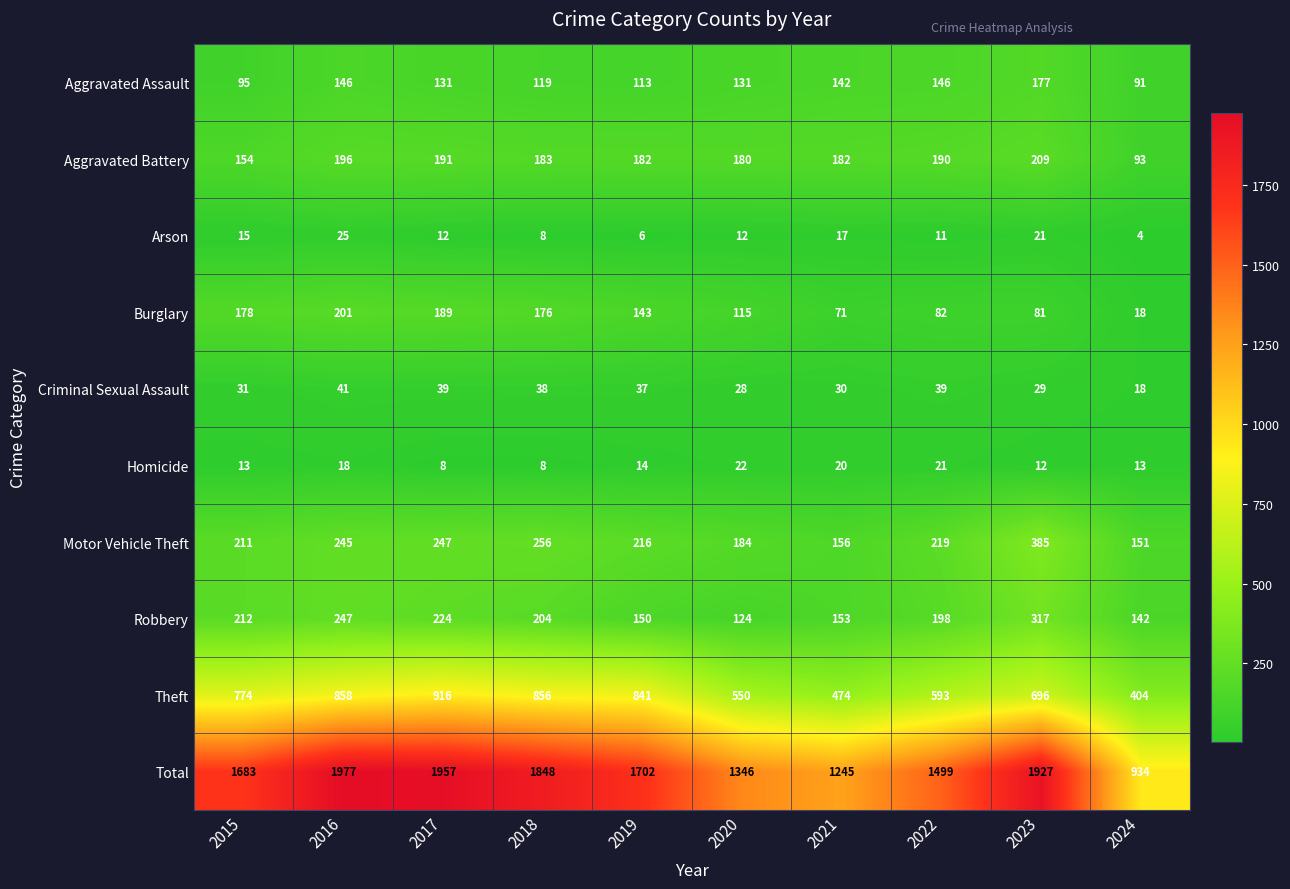

Is it true that Aggravated Battery equals 109 at 2021?

False